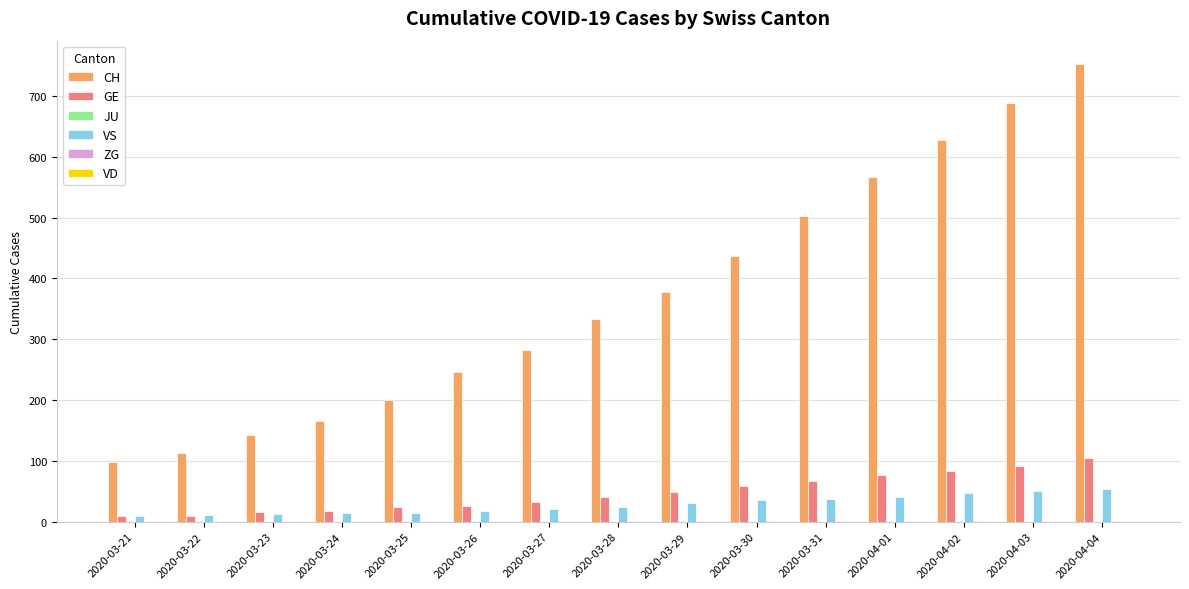

Is the value of CH at 2020-03-25 greater than the value of VS at 2020-03-29?

Yes